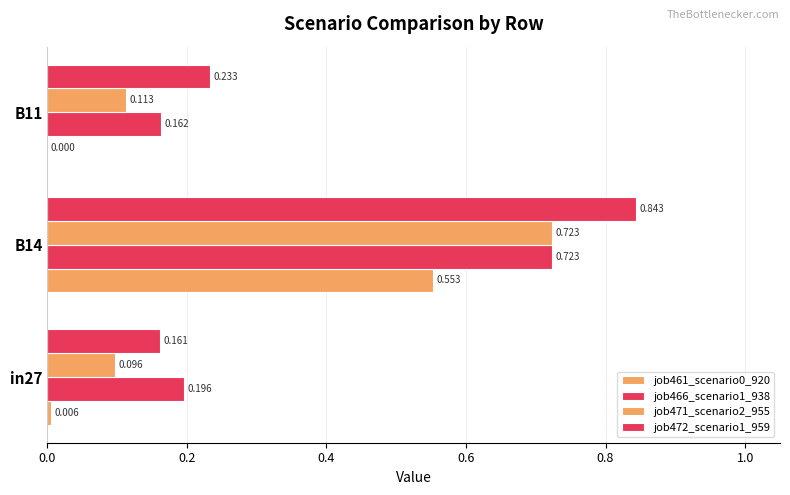

How many data points does each series have?

3